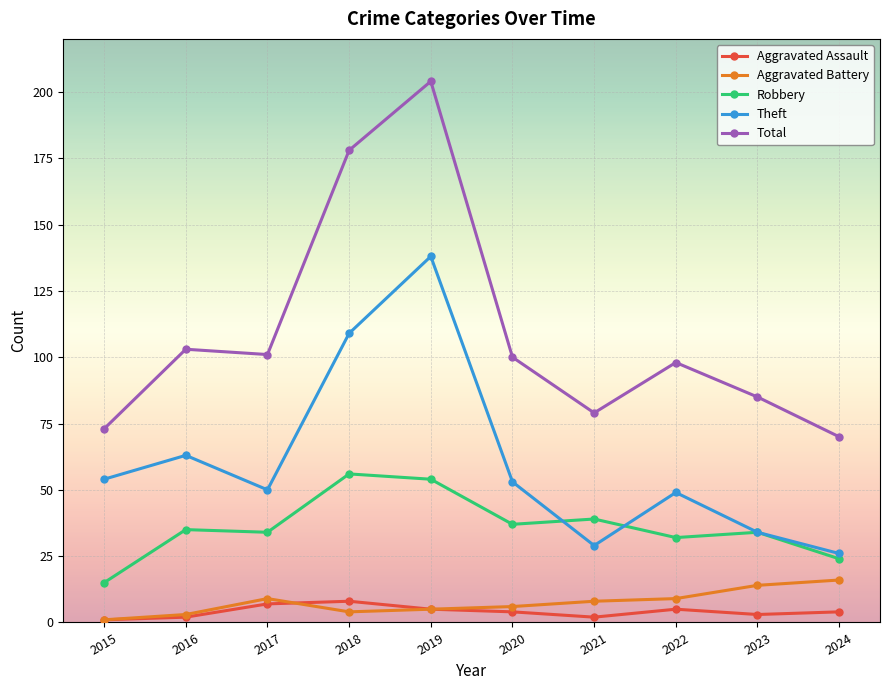

Rank the series at 2017 from highest to lowest value.

Total, Theft, Robbery, Aggravated Battery, Aggravated Assault